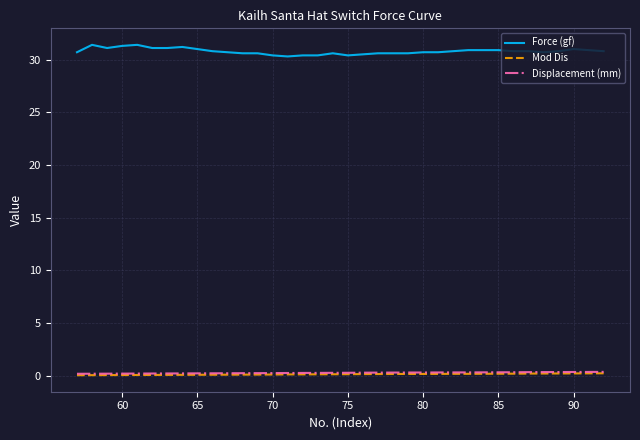

True or false: Displacement (mm) and Force (gf) intersect in this chart.

False